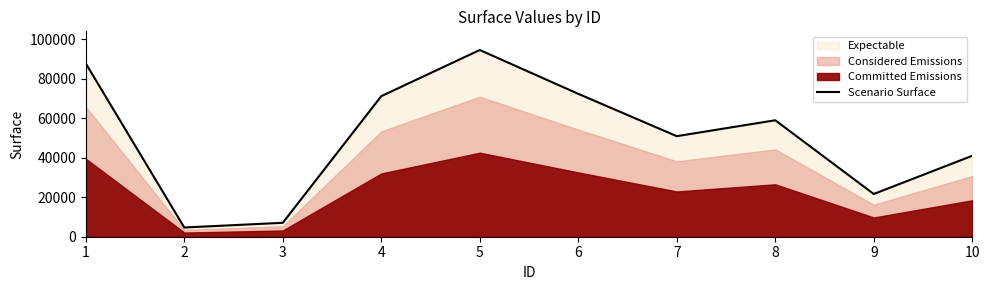

What is the value of the 3rd point from the left?

7050